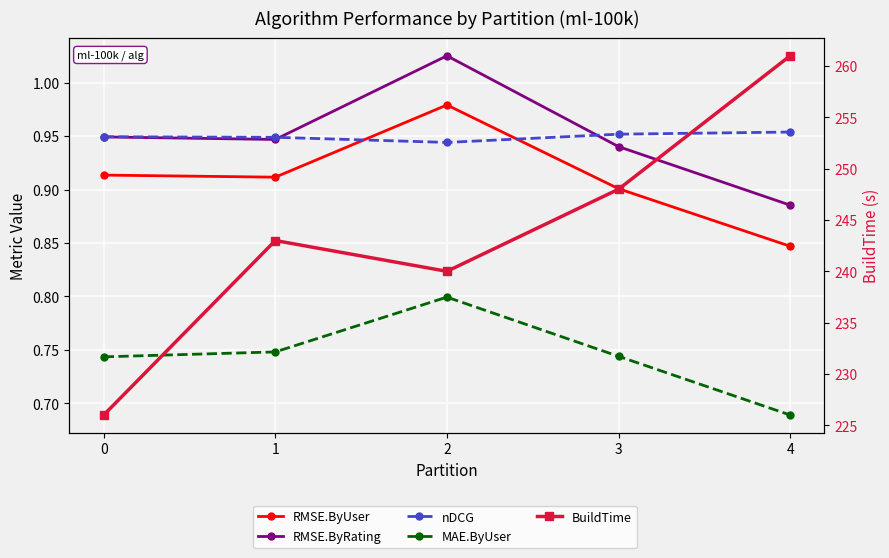

Which series has the largest total across all categories?

BuildTime